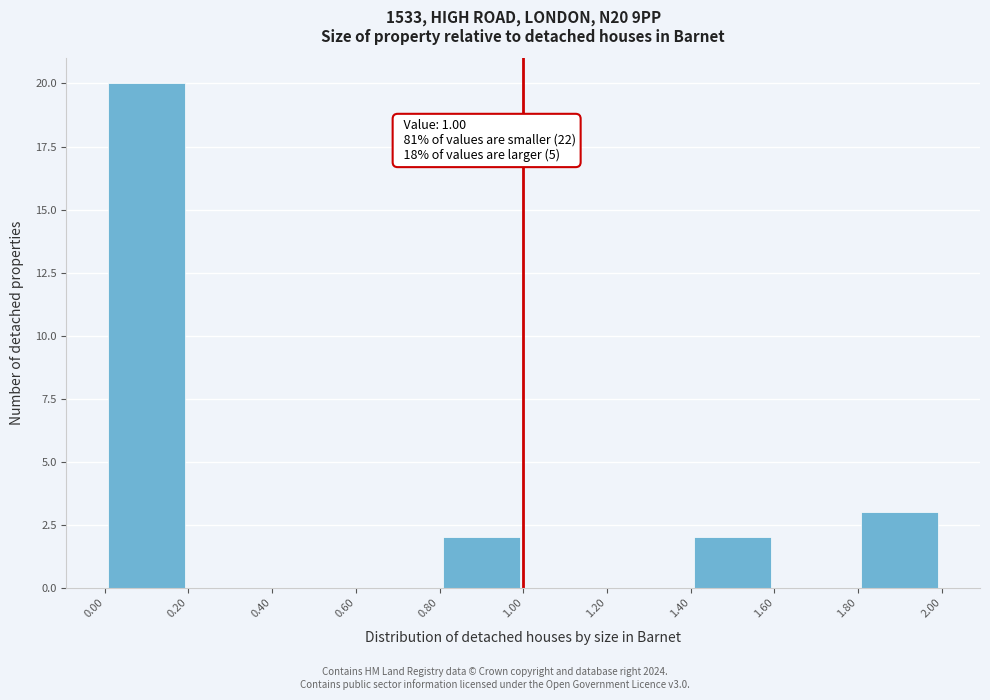

Over which range of the x-axis is the bar tallest?

0.00 to 0.20